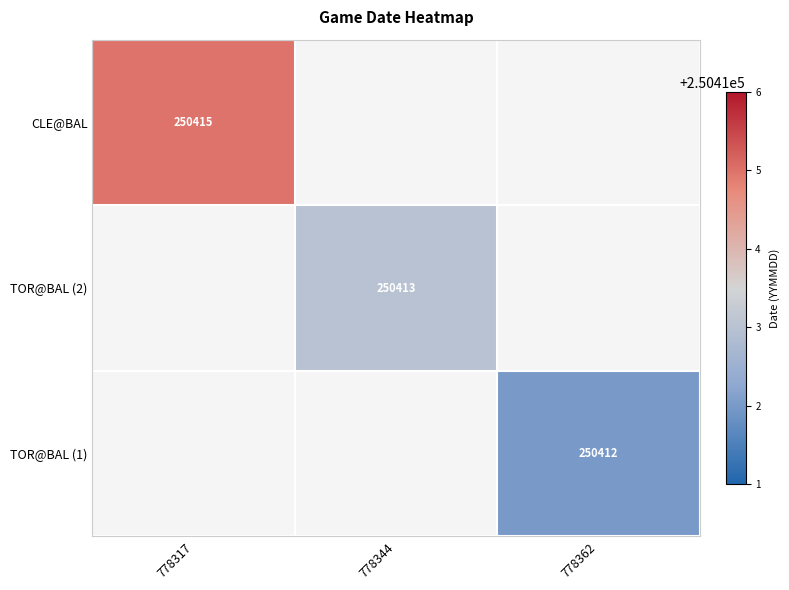

Between 778344 and 778317, which is larger?

778317